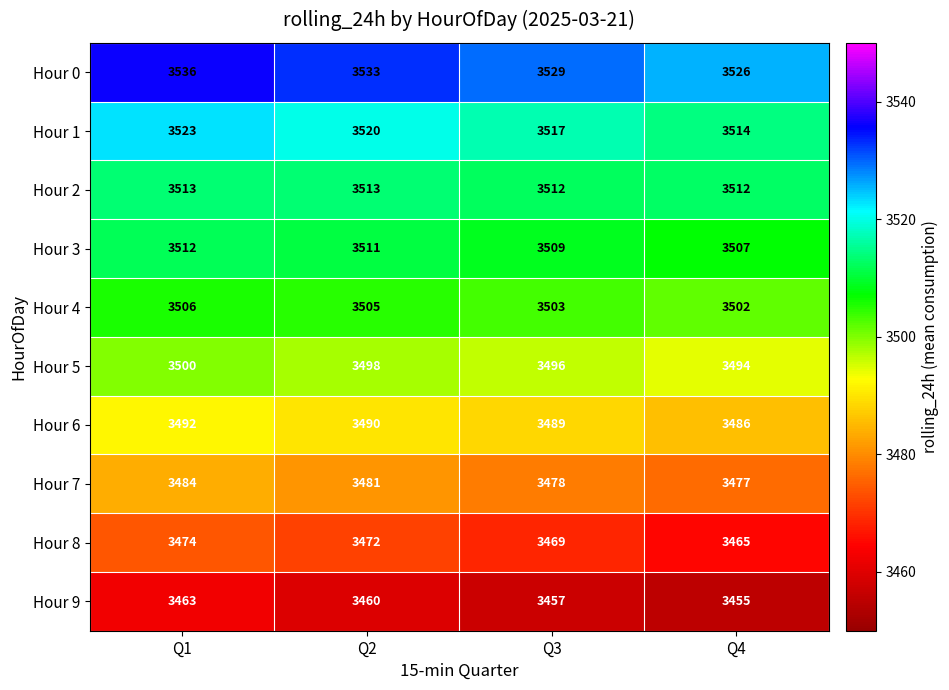

Where does the Hour 4 series first go above 3505?

Q1